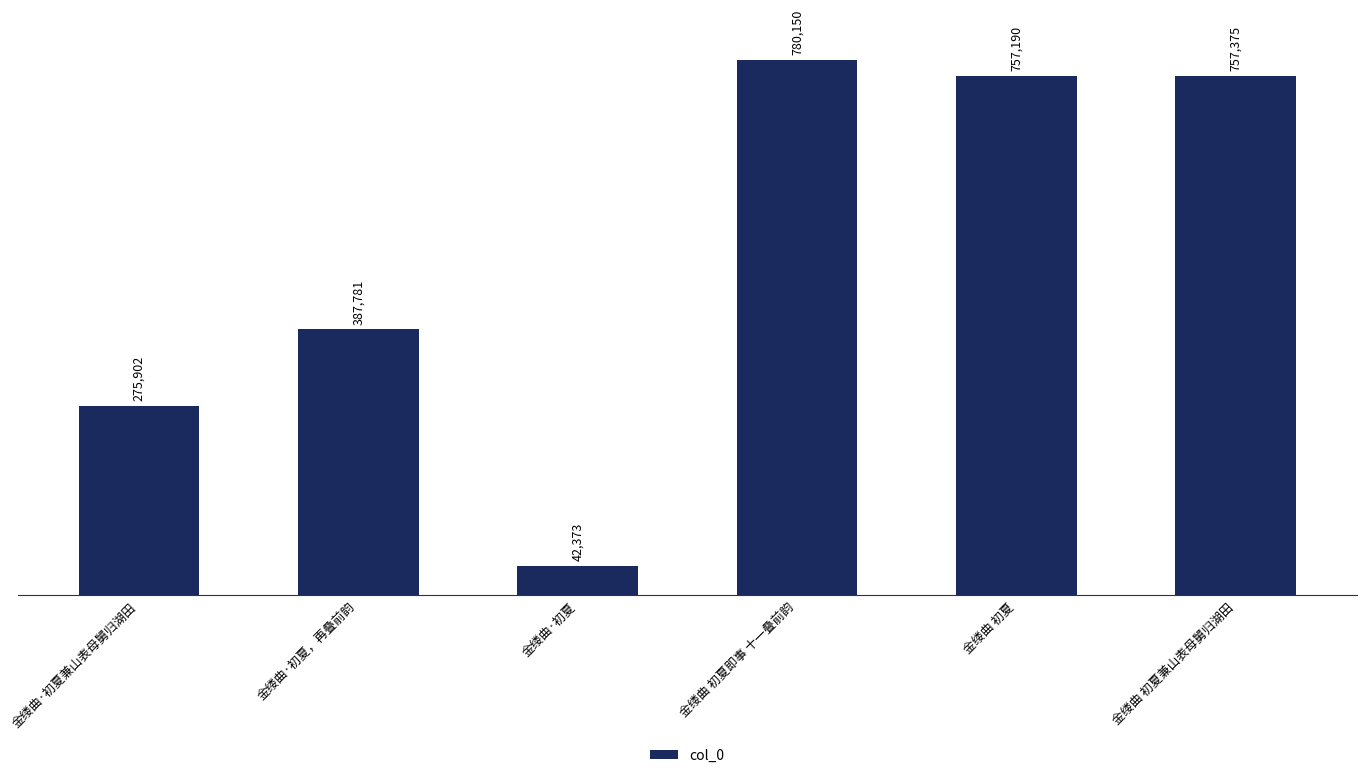

What is the label of the 2nd bar from the left?

金缕曲·初夏，再叠前韵